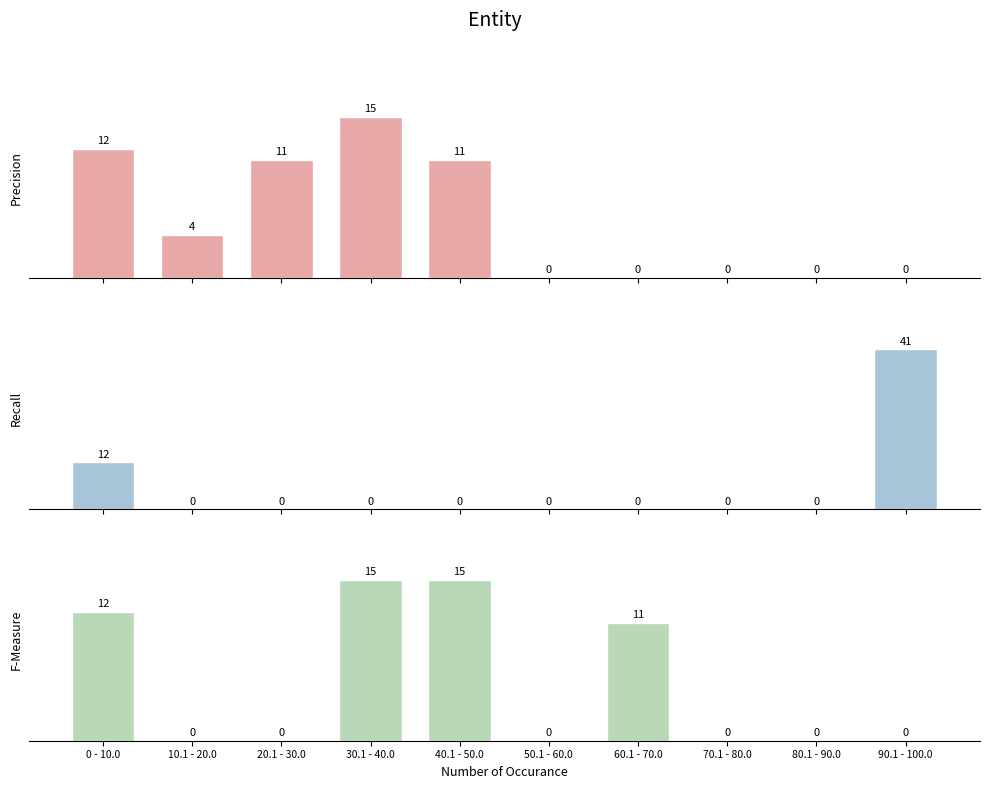

What position from the left is 70.1 - 80.0?

8